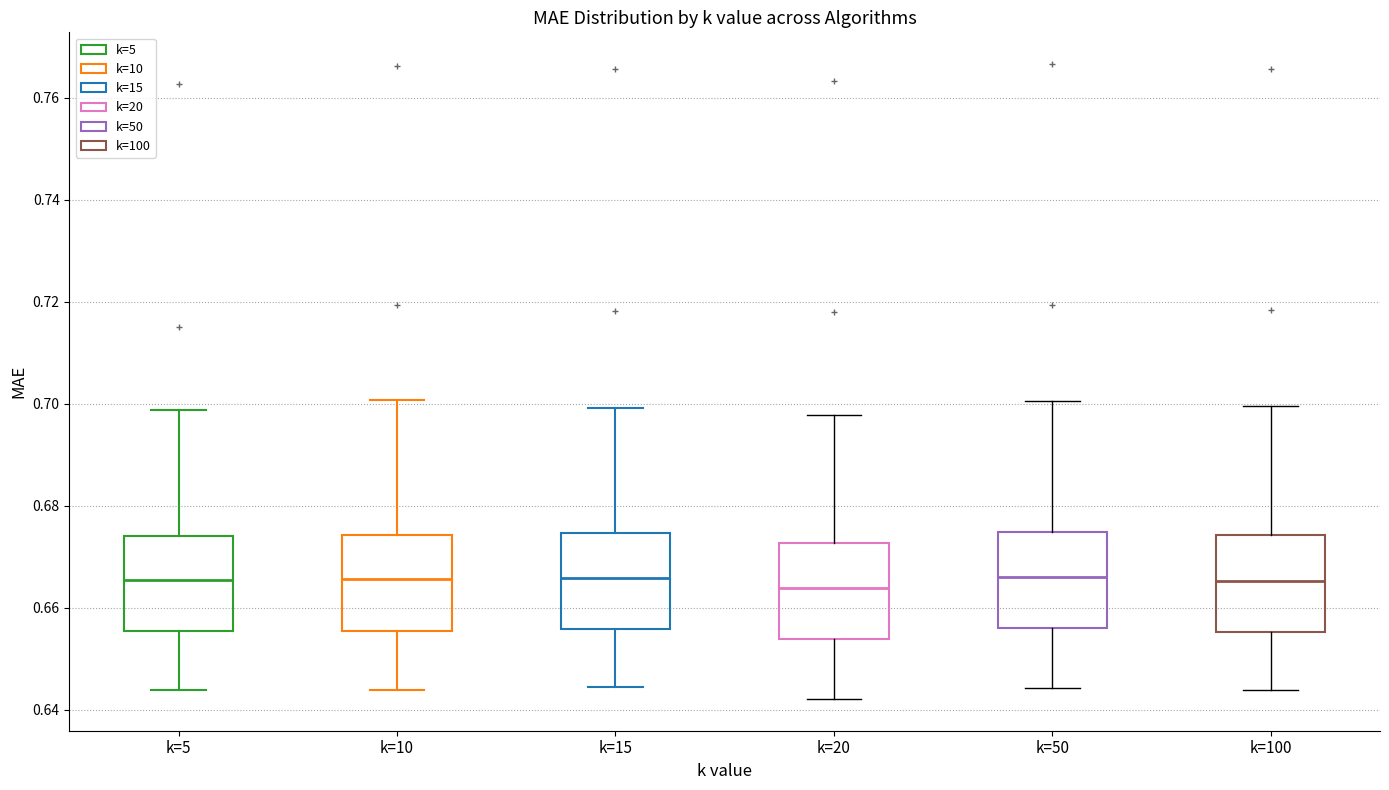

Reading left to right, read every box against the y-axis: the position of its median line, the range the box covers, and the ends of its whiskers. The values are not printed on the chart, so give them approximately, as read against the axis.

k=5: median 0.666, box 0.656 to 0.674, whiskers 0.644 to 0.698
k=10: median 0.666, box 0.656 to 0.674, whiskers 0.644 to 0.700
k=15: median 0.666, box 0.656 to 0.674, whiskers 0.644 to 0.700
k=20: median 0.664, box 0.654 to 0.672, whiskers 0.642 to 0.698
k=50: median 0.666, box 0.656 to 0.674, whiskers 0.644 to 0.700
k=100: median 0.666, box 0.656 to 0.674, whiskers 0.644 to 0.700